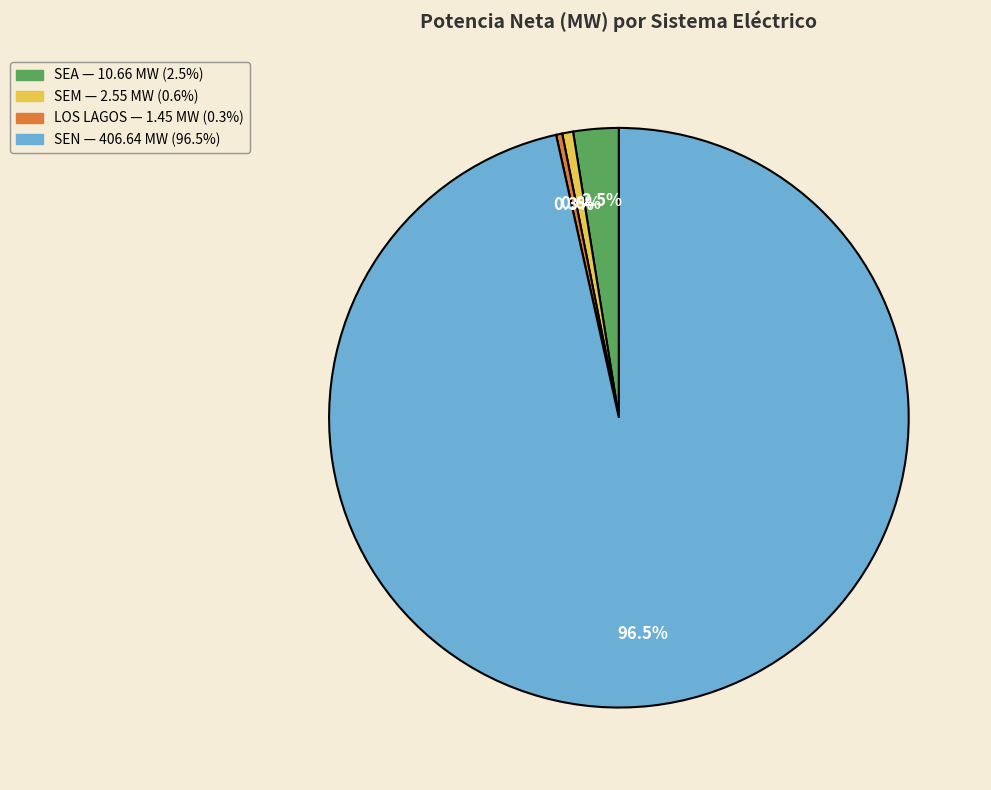

How many segments does this pie chart have?

4